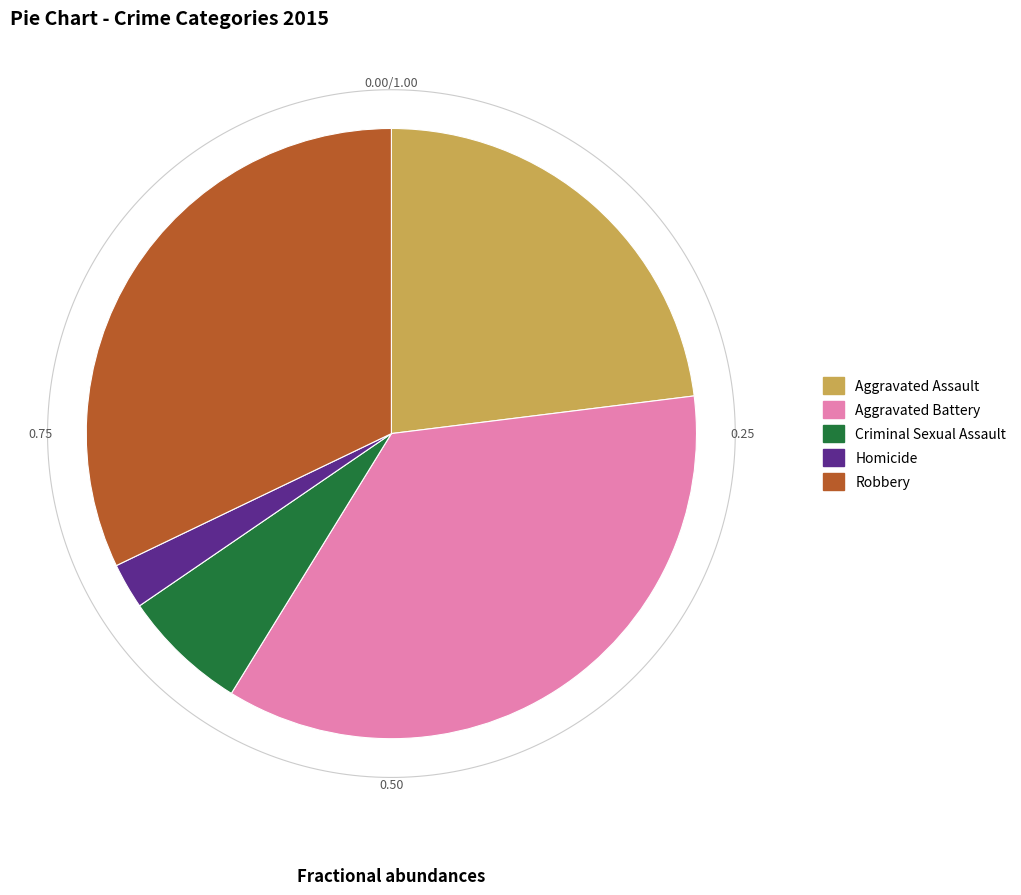

Rank the categories by value from highest to lowest.

Aggravated Battery, Robbery, Aggravated Assault, Criminal Sexual Assault, Homicide